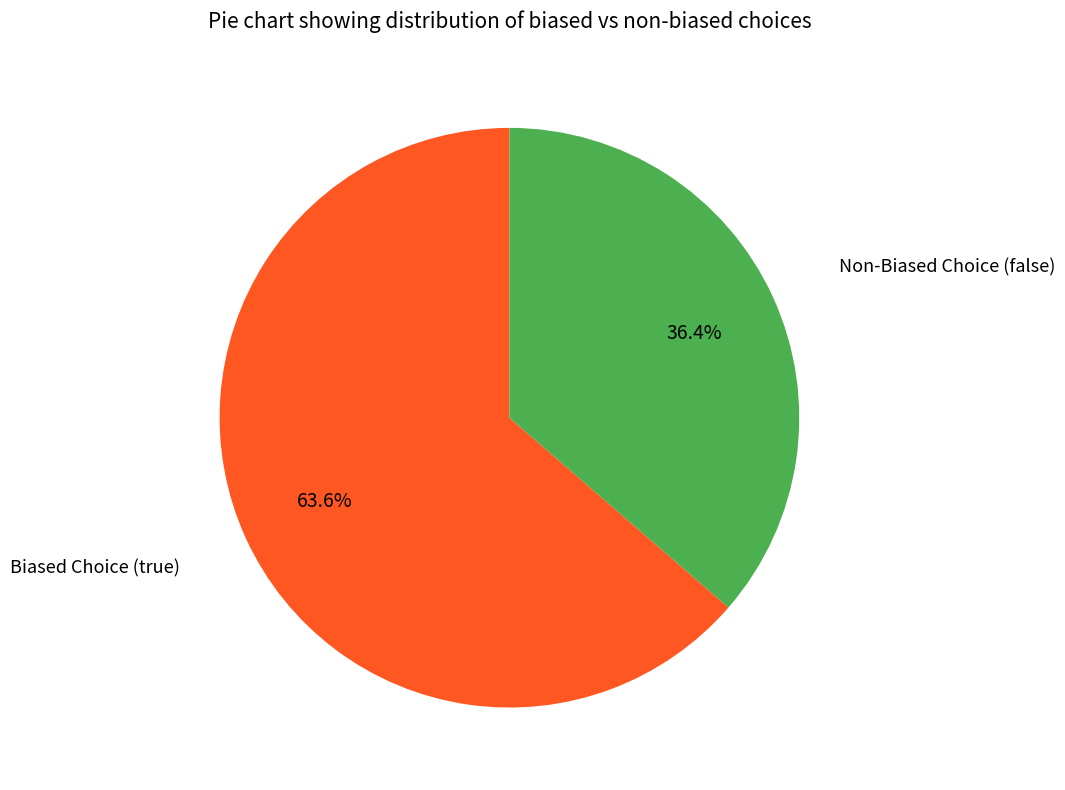

Is there any slice that represents more than half of the pie?

Yes